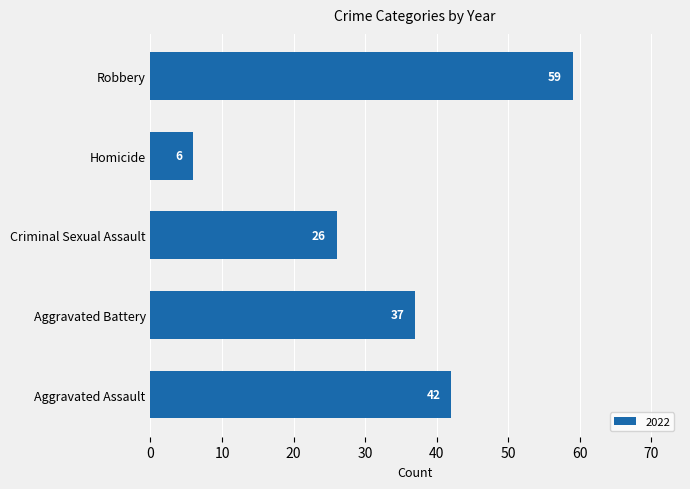

What is the maximum value shown in the chart?

59